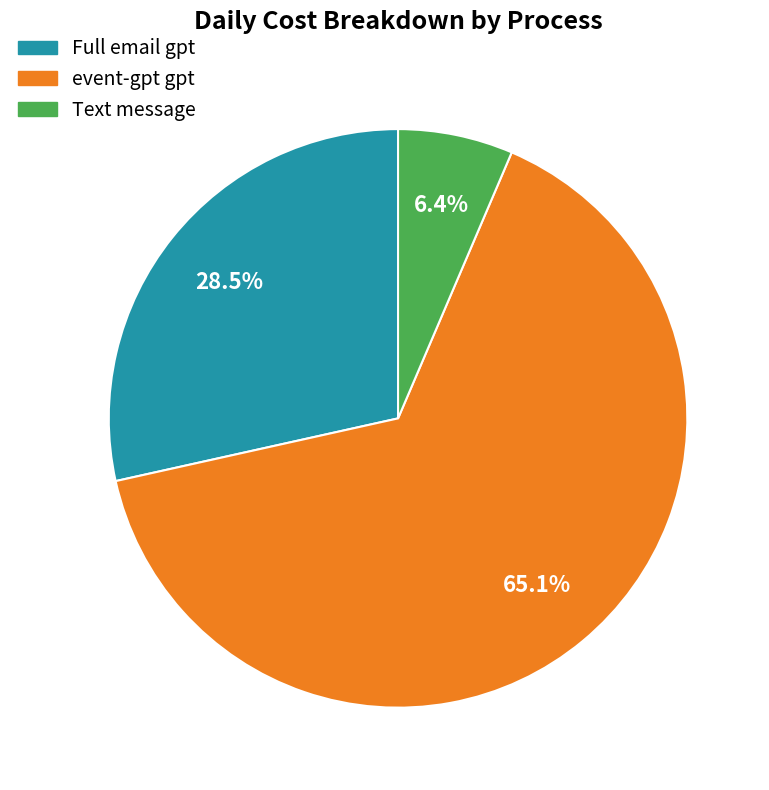

Is it true that event-gpt gpt is 55% of the pie?

False